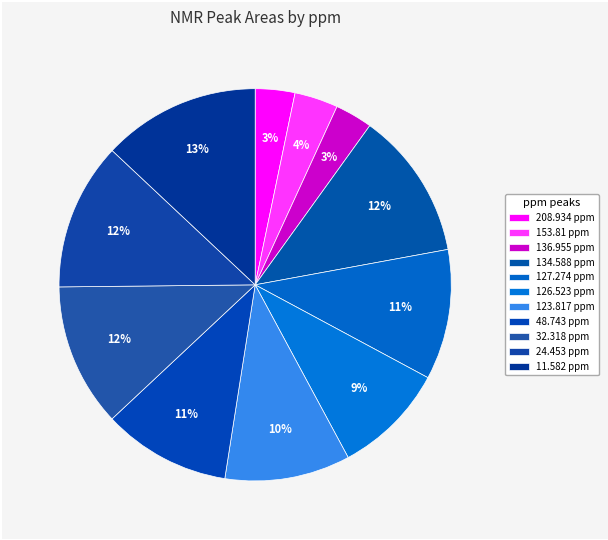

The 134.588 ppm slice represents 2% of the pie. True or false?

False